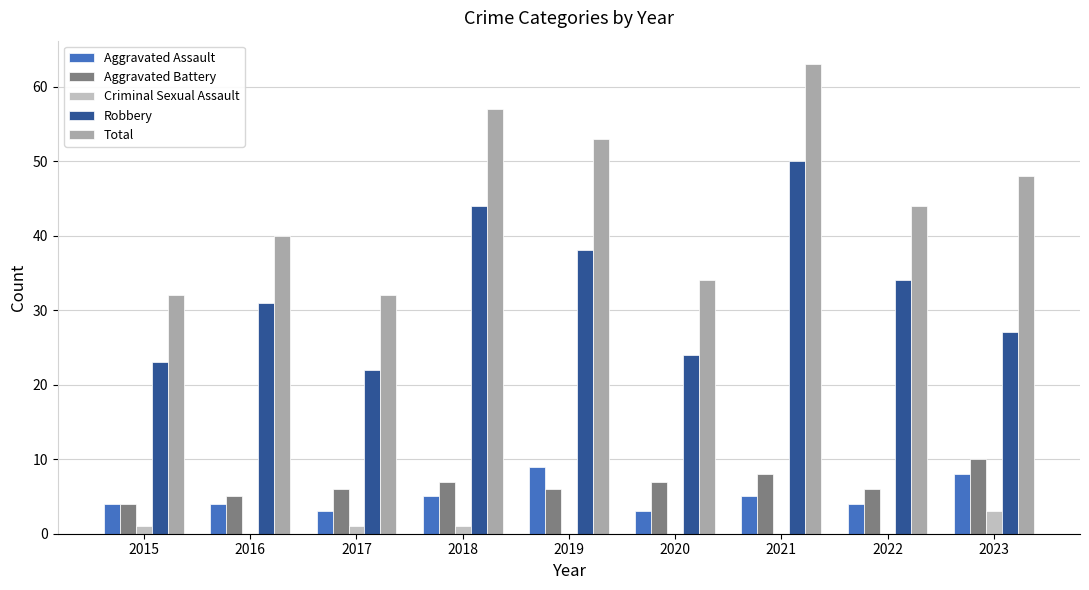

The Aggravated Battery series shows 7 at 2020. True or false?

True